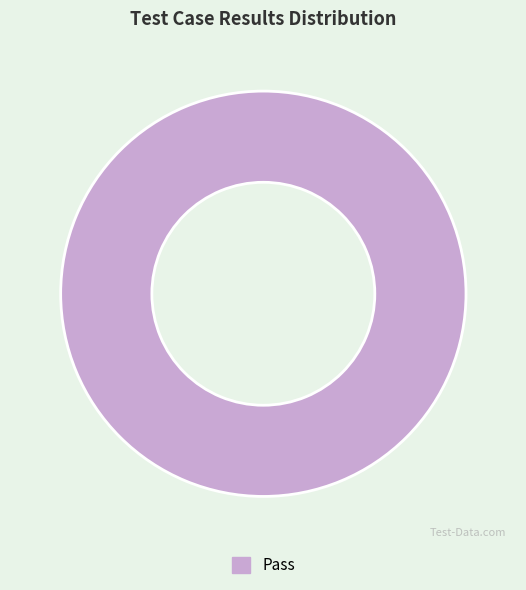

How many slices are in this pie chart?

1